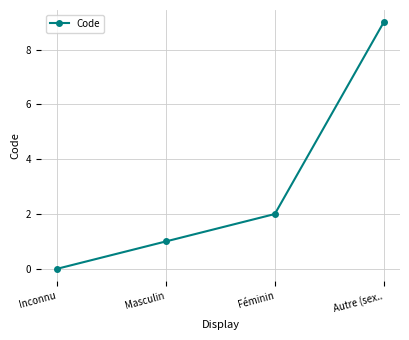

Which has a higher value, Masculin or Inconnu?

Masculin